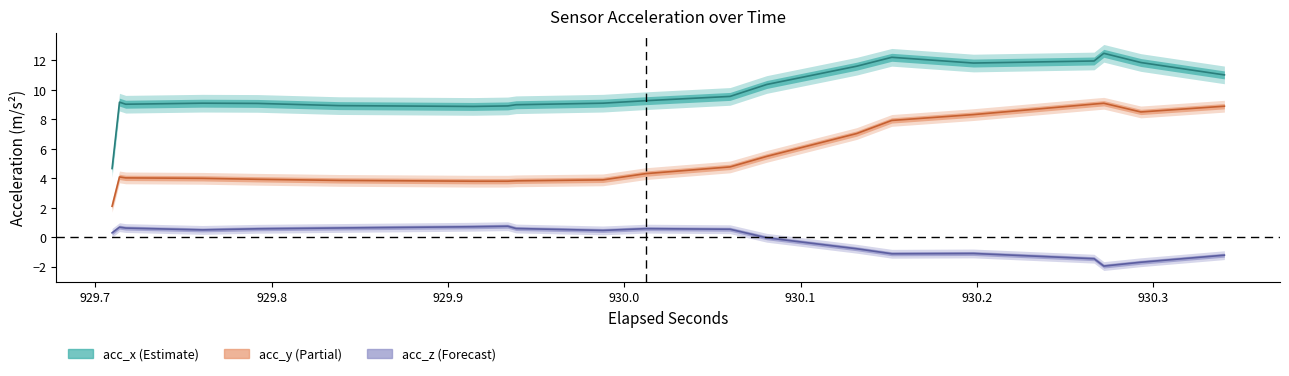

List the labels in order of acc_x value, smallest first.

10, 11, 12, 13, 14, 15, 8, 9, 2, 3, 4, 5, 16, 17, 18, 19, 6, 7, 0, 1, 20, 21, 22, 23, 38, 39, 24, 25, 36, 37, 30, 31, 26, 27, 28, 29, 34, 35, 32, 33